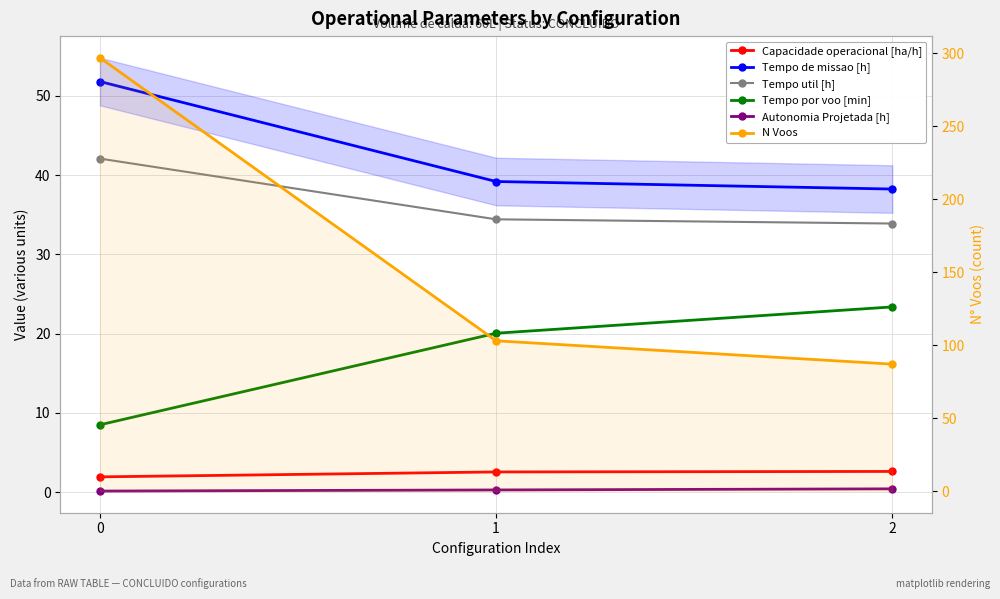

Between 1 and 2, which series saw the biggest shift?

N Voos